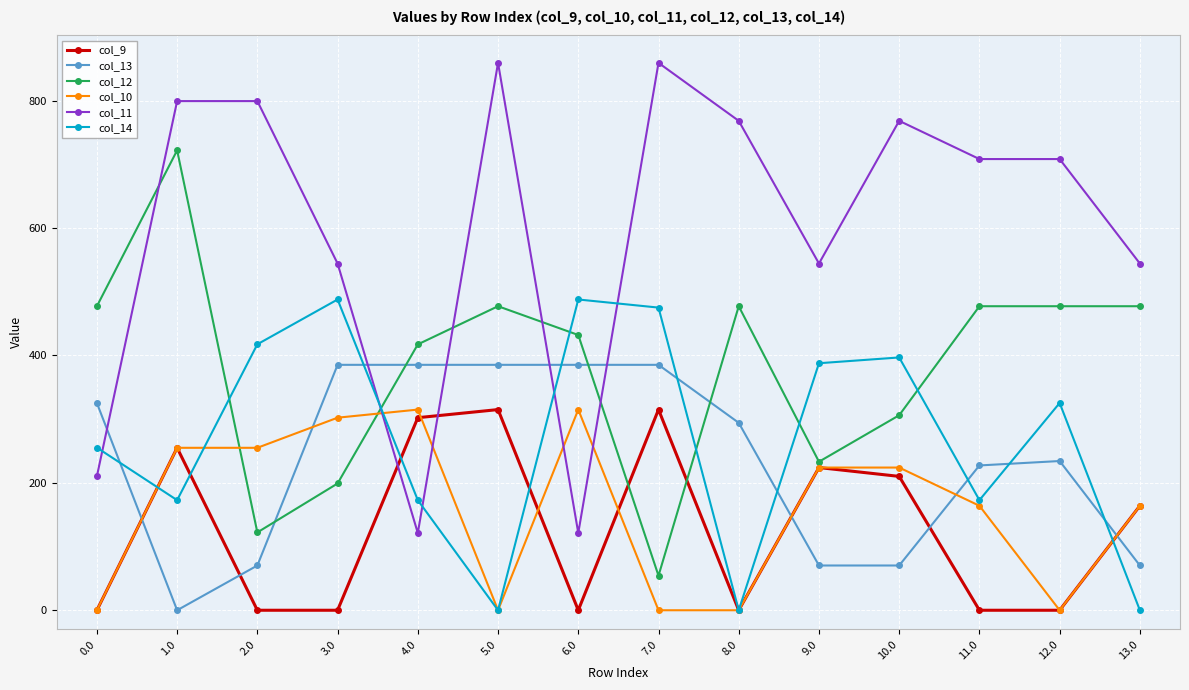

True or false: col_14 has more than 0 points higher than both neighbors.

True